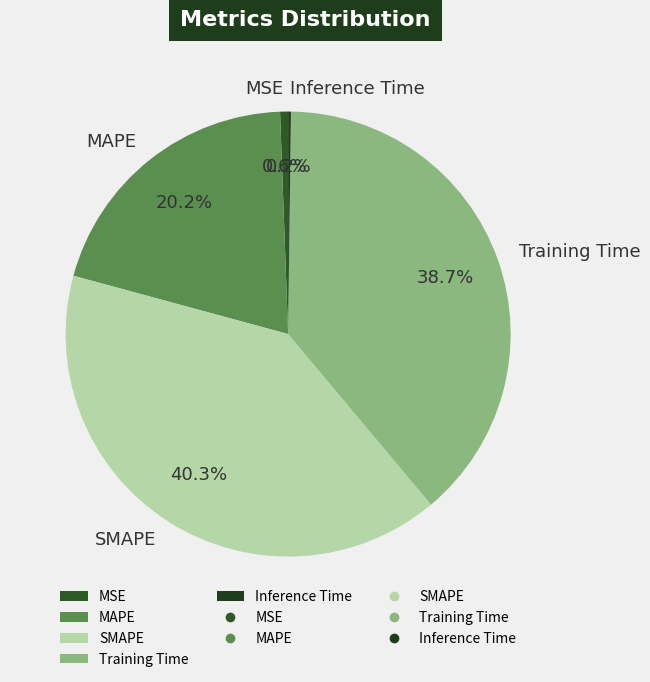

Which category has the biggest portion of the pie?

SMAPE